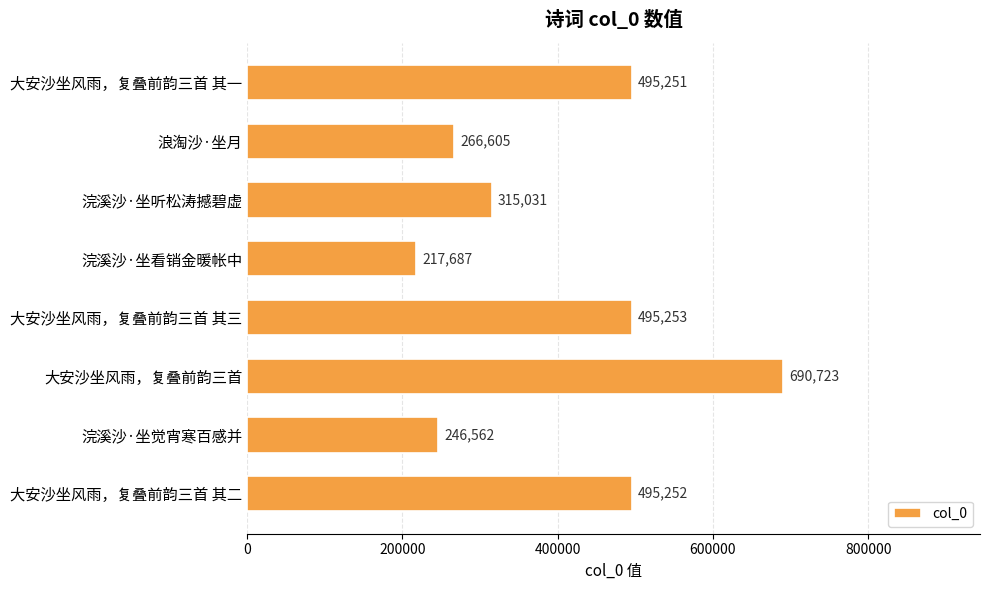

What is the sum of all values?

3222364